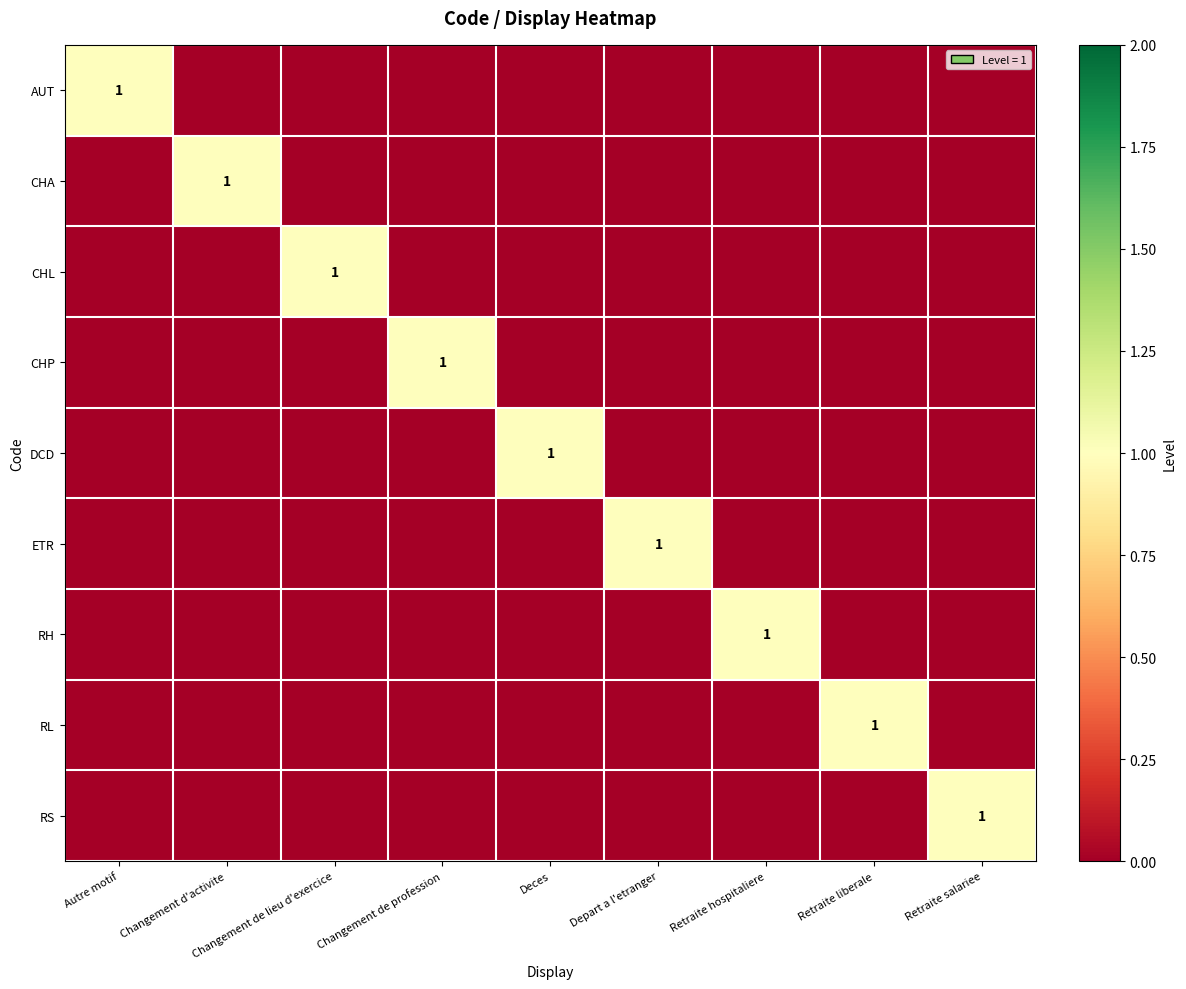

The value of CHA at Changement d'activite is 1. True or false?

True